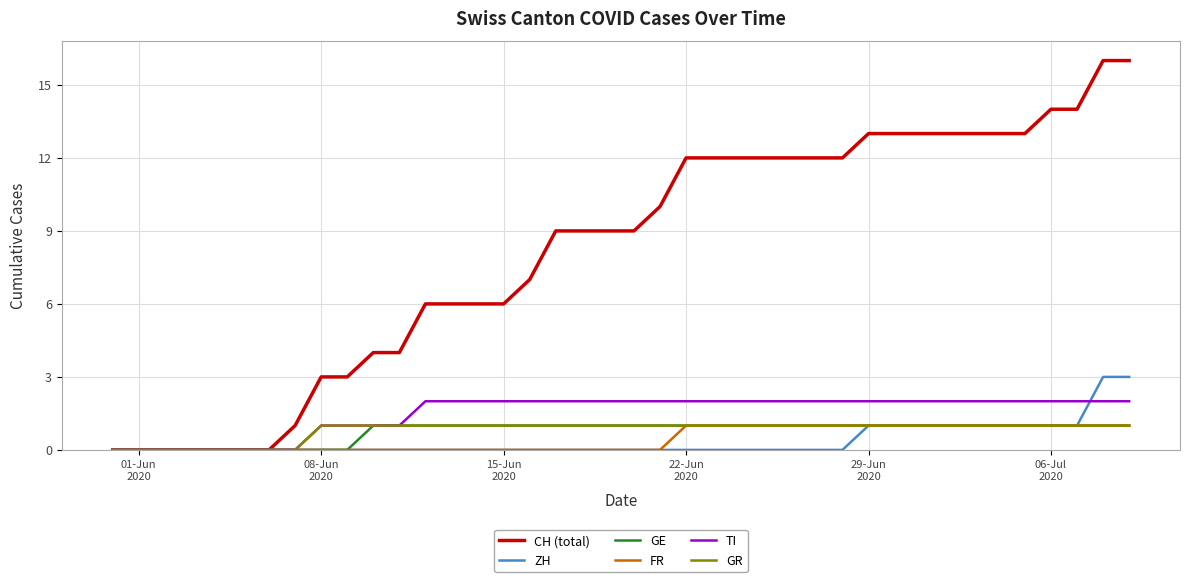

Which series has the largest total across all categories?

CH (total)